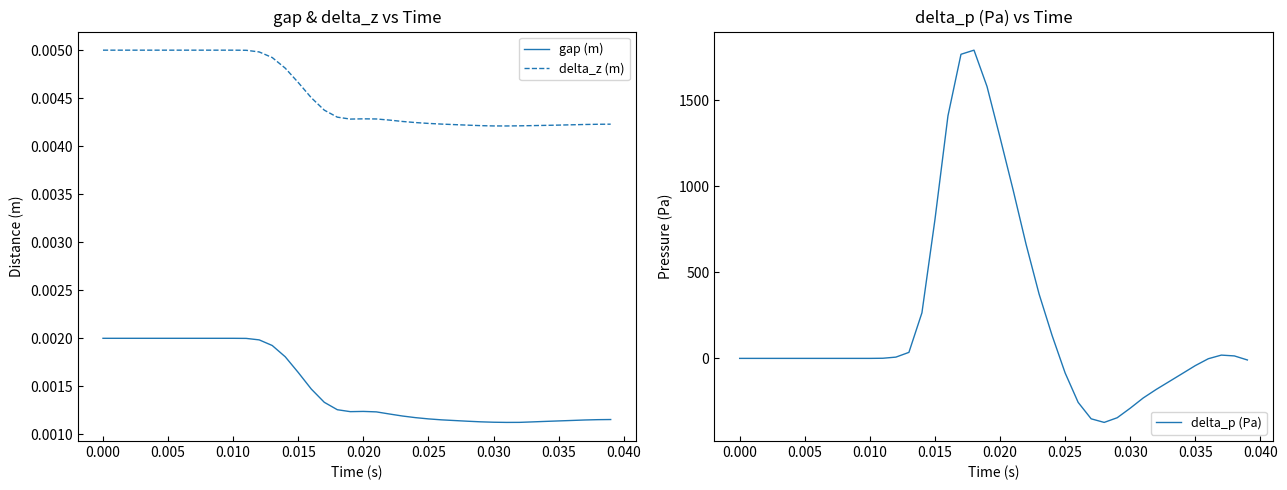

What is the difference between the maximum and second lowest values in the delta_p (Pa) series?

2141.1